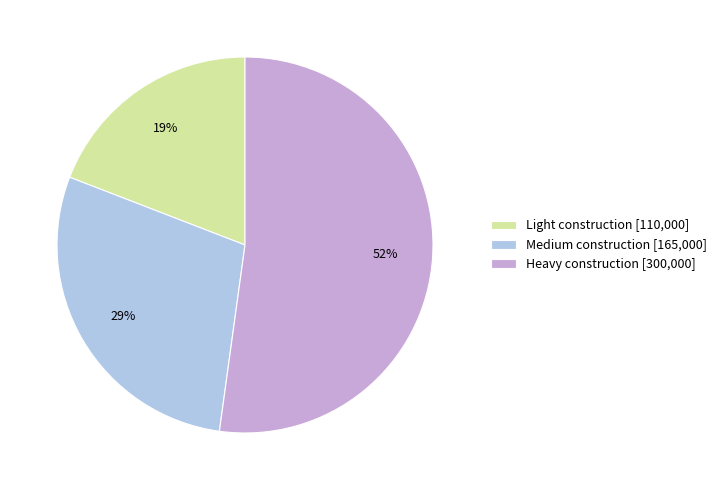

How many segments does this pie chart have?

3